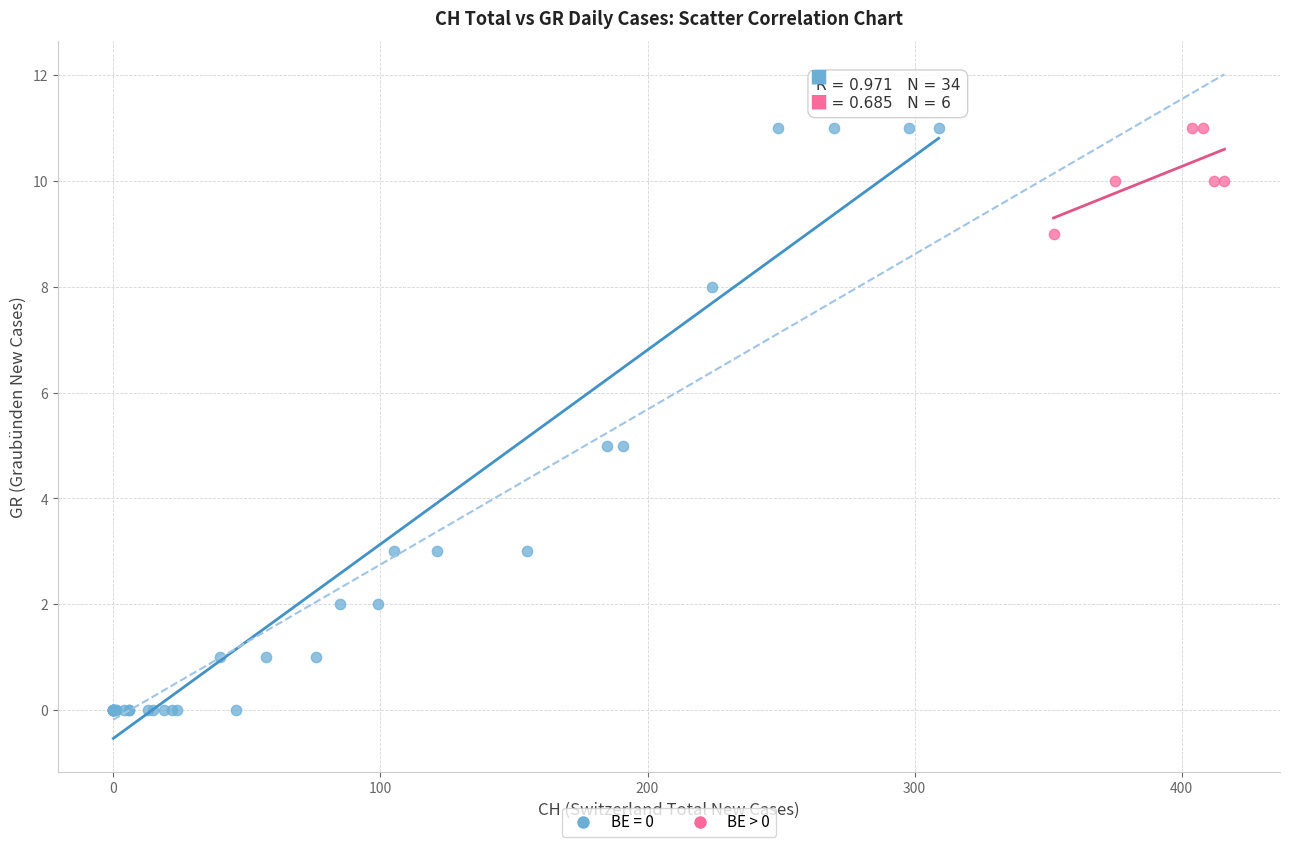

Which series has the widest spread of Y values?

BE = 0